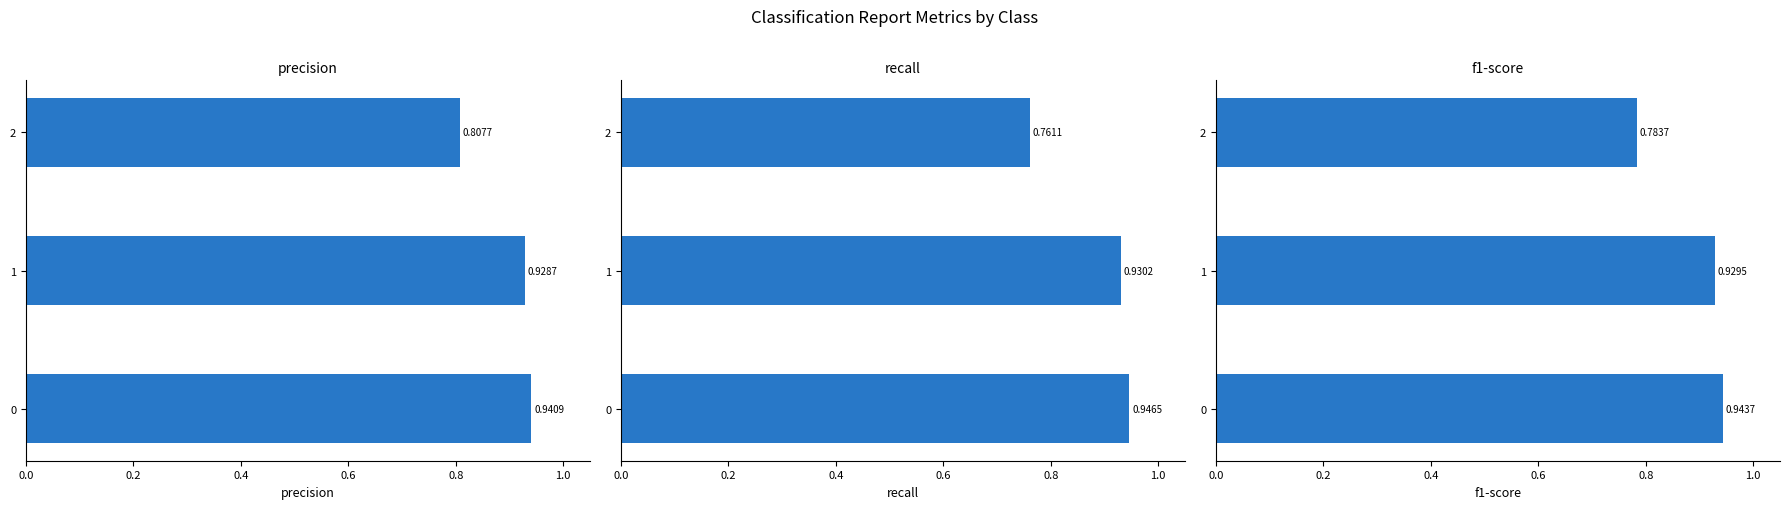

Which series has the widest spread of values?

recall